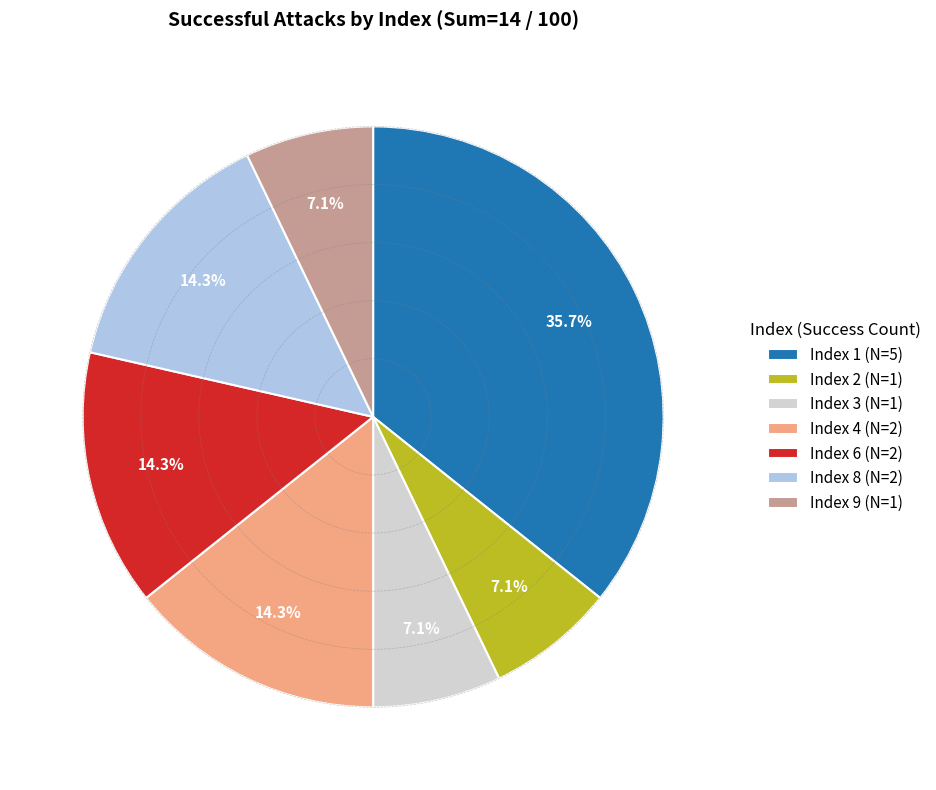

Count the number of slices in the pie.

7